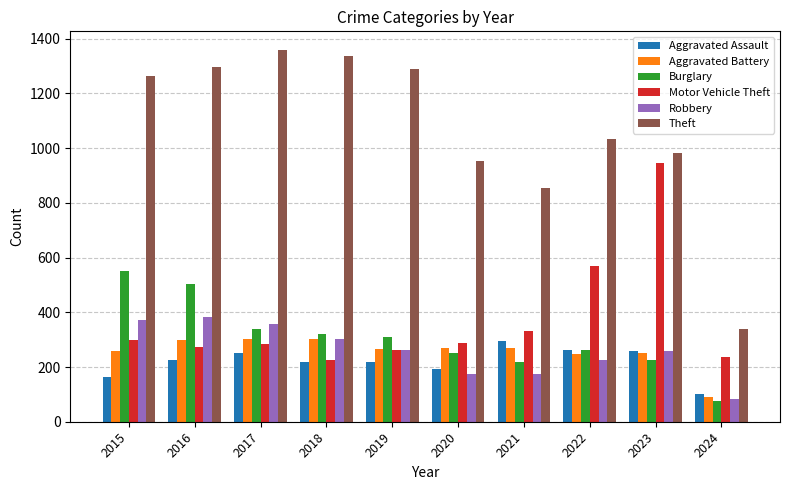

Which series has the largest range (max minus min)?

Theft